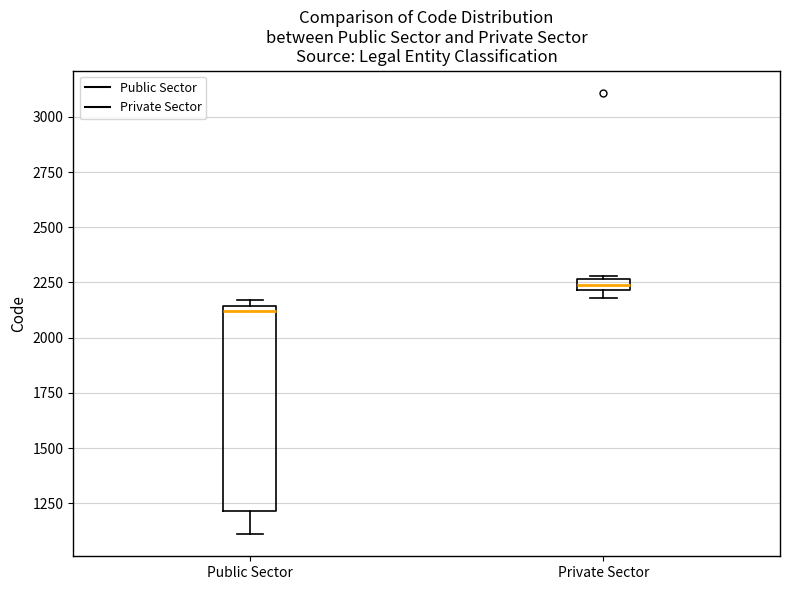

Which box's median line is the lowest?

Public Sector